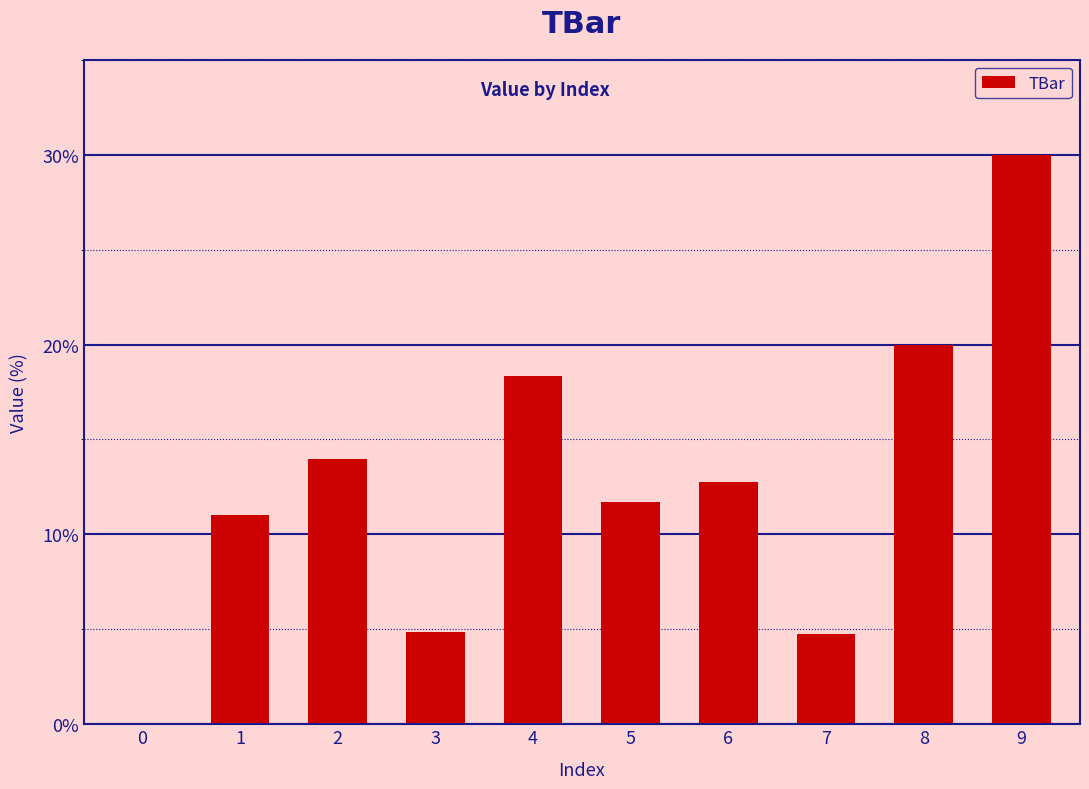

Reading left to right, list all the values displayed in this chart.

0=0.0	1=11.0	2=14.0	3=4.8	4=18.4	5=11.7	6=12.7	7=4.8	8=20.0	9=30.0